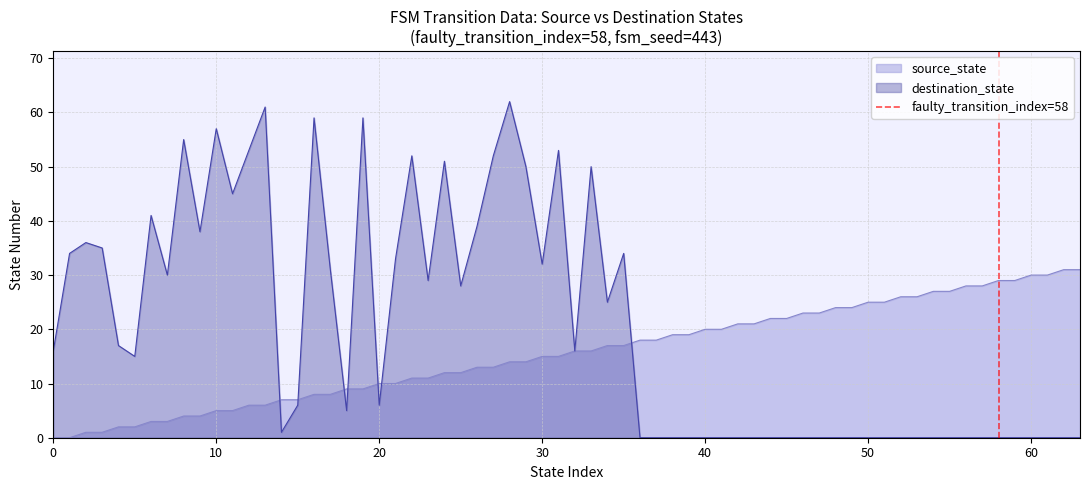

What is the highest value of the source_state series?

31